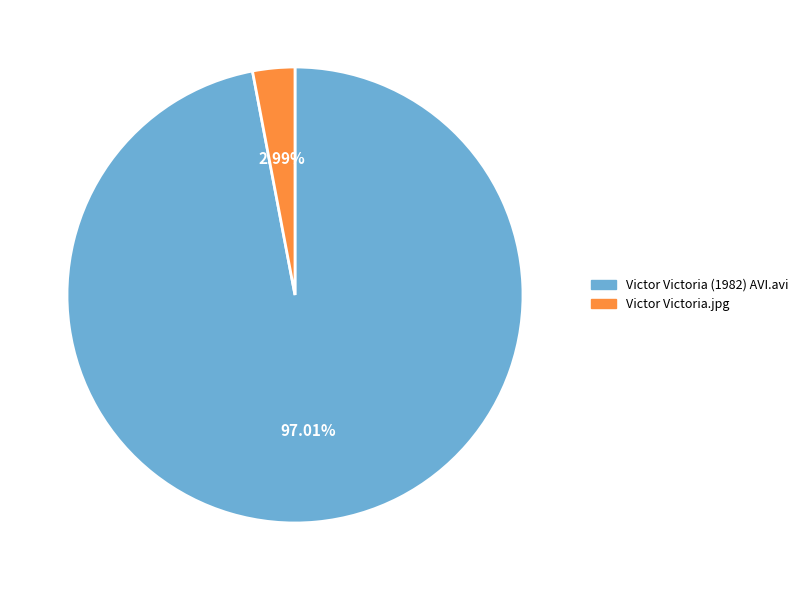

Do Victor Victoria (1982) AVI.avi and Victor Victoria.jpg together represent more than half of the pie?

Yes